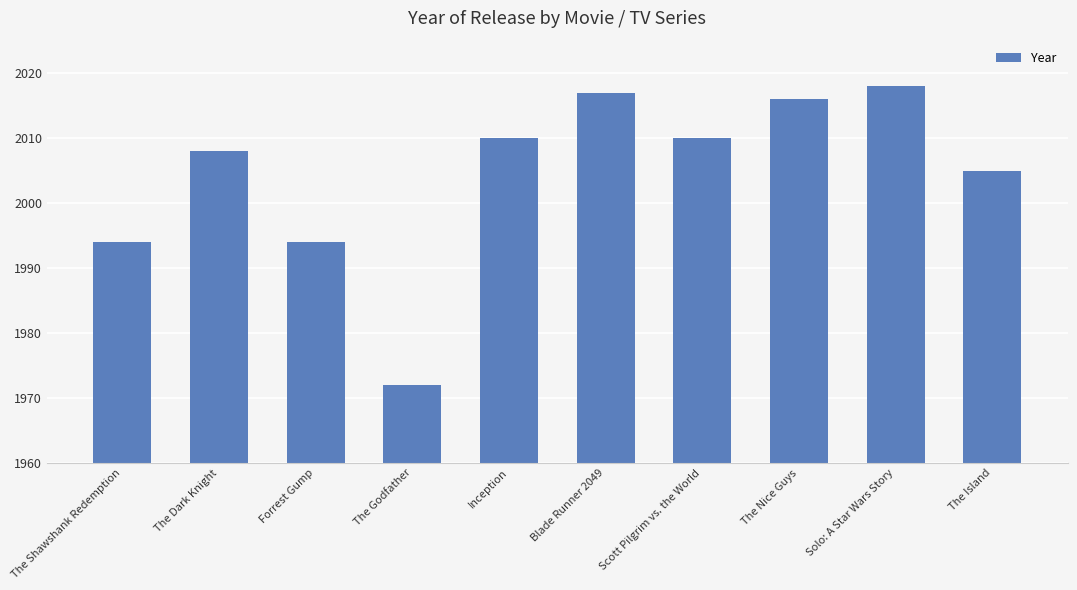

True or false: the data shows 3375 at Inception.

False